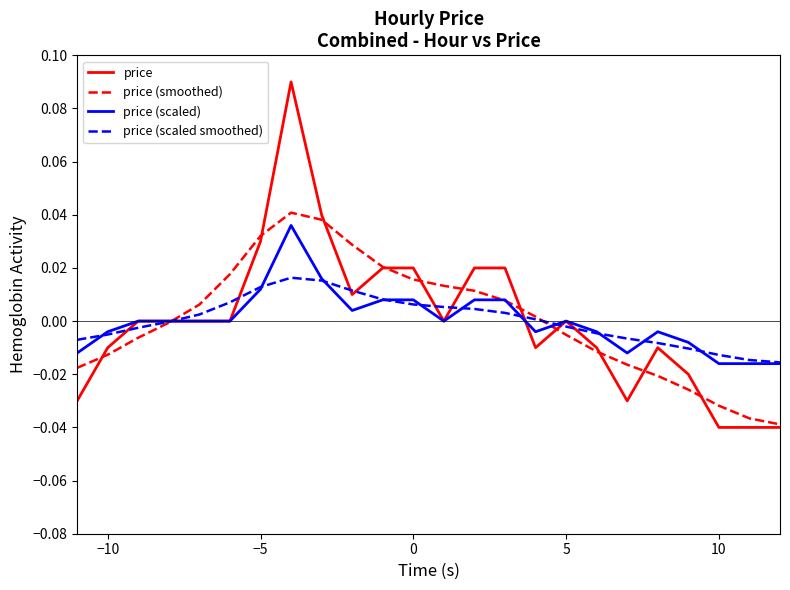

Which series has the largest range (max minus min)?

price